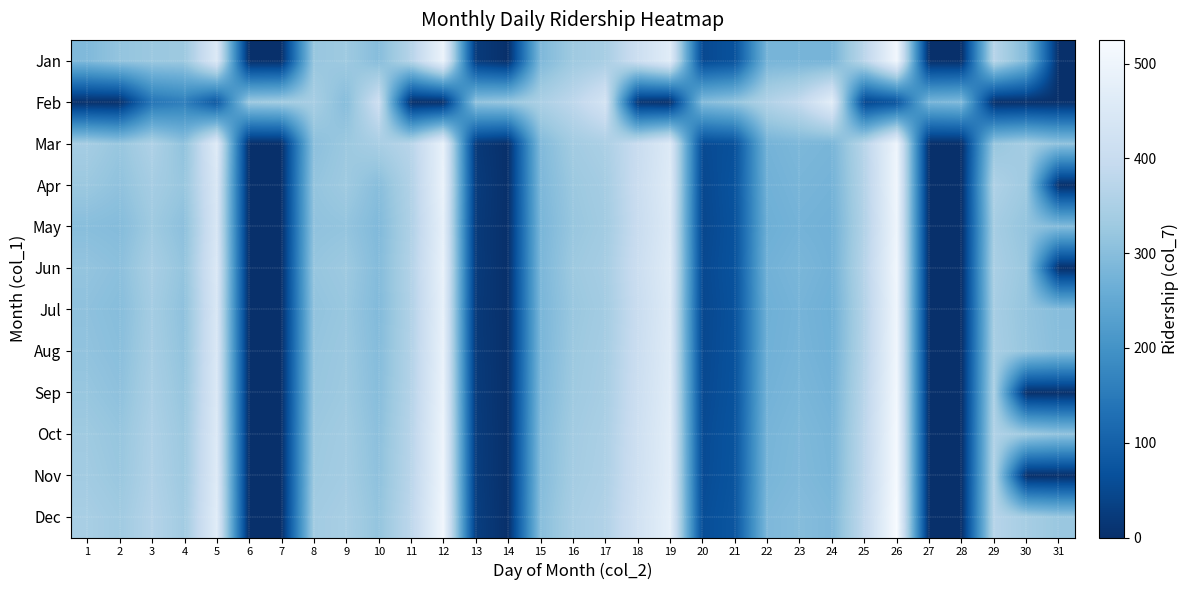

How many distinct data groups are displayed?

12